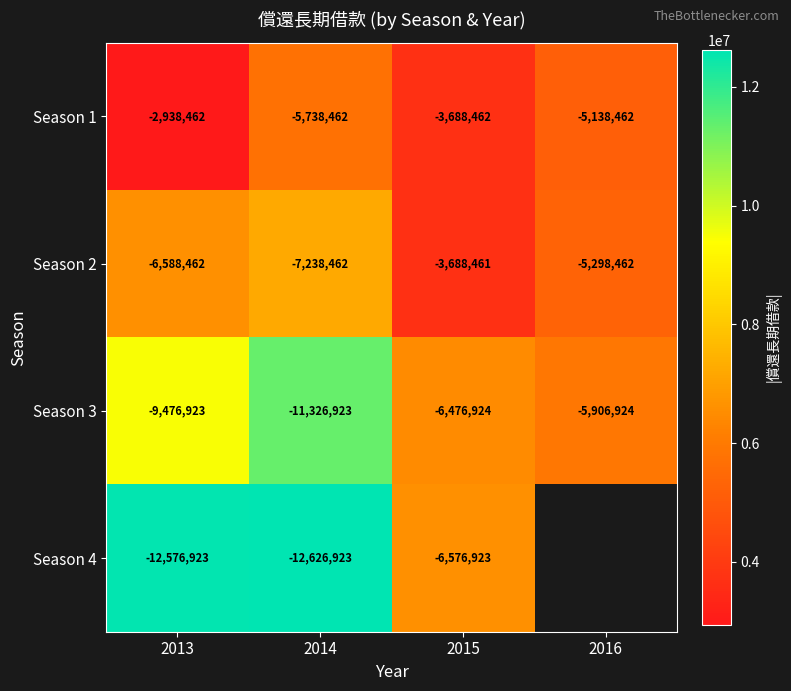

What is the total value across all series at 2014?

-36930770